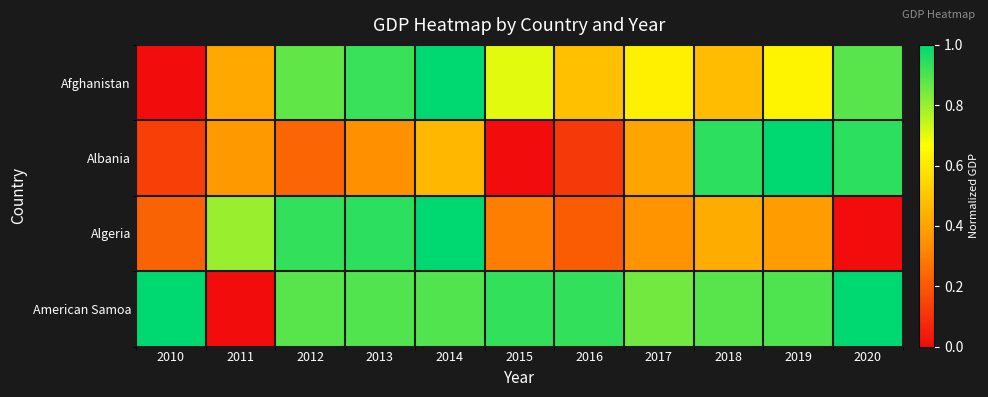

Between 2017 and 2020, which series saw the biggest shift?

Albania